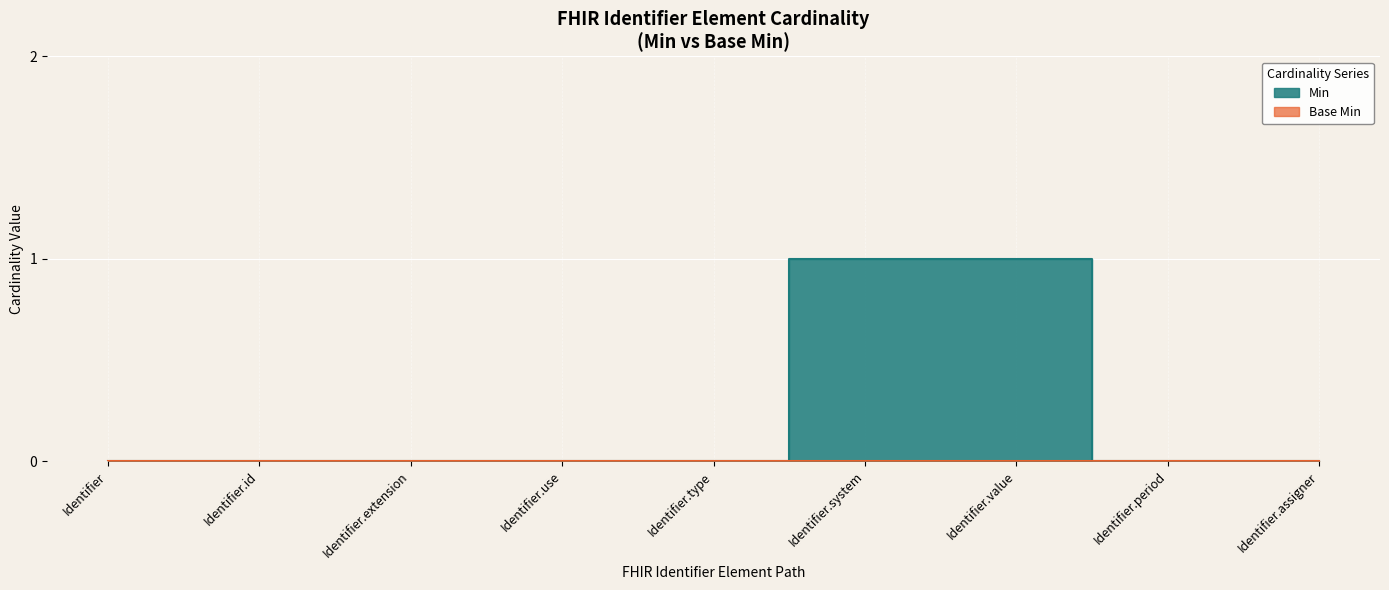

The value of Base Min at Identifier is 0. True or false?

True